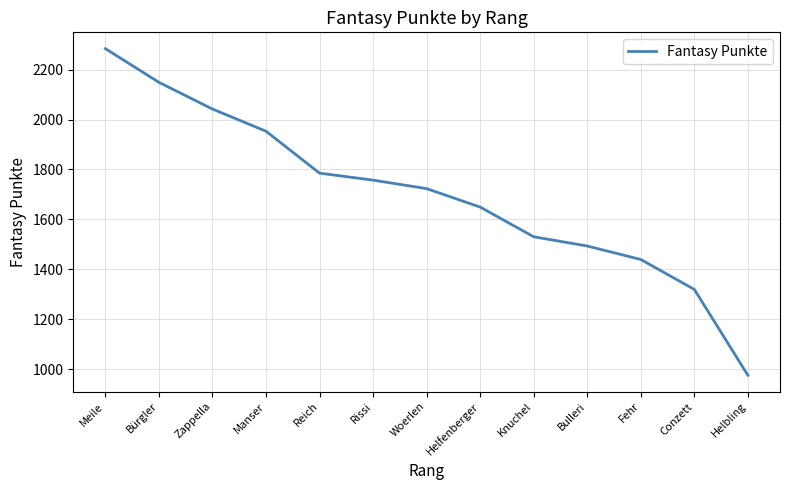

What is the difference between the maximum and minimum values?

1309